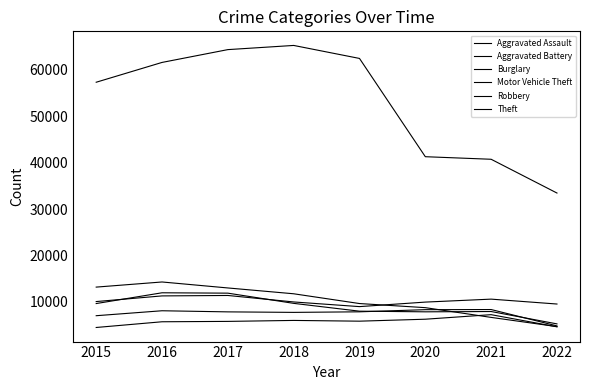

At which category does Motor Vehicle Theft reach its first local valley?

2019